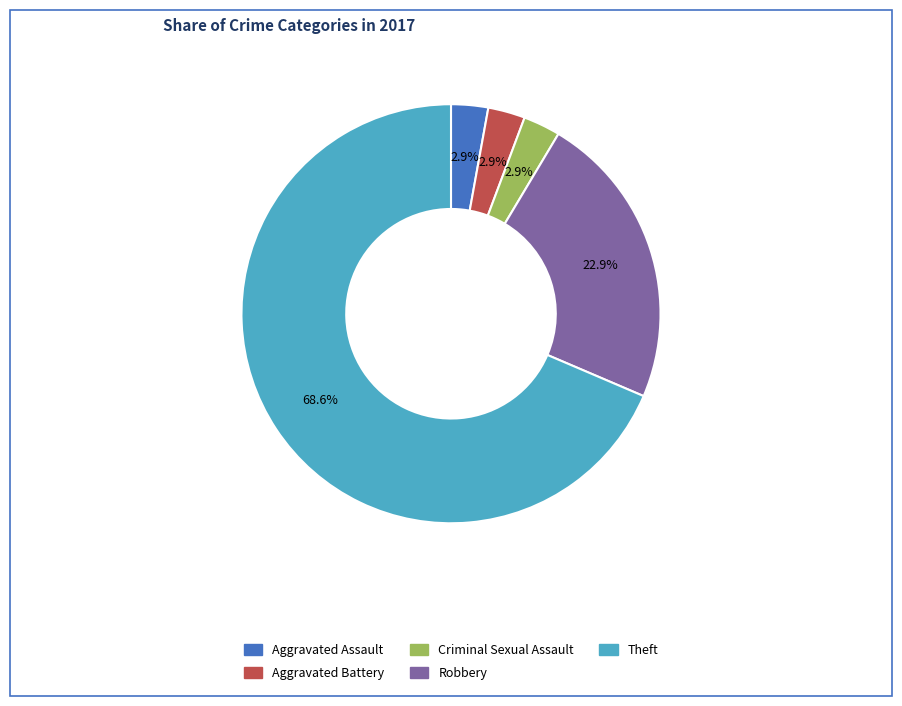

How many slices are in this pie chart?

5